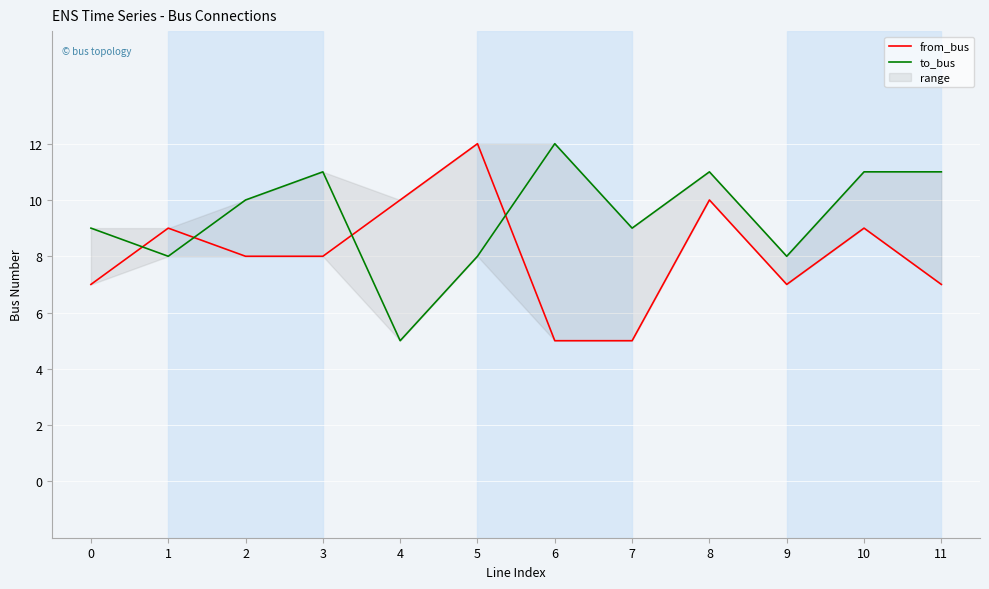

What is the minimum value shown in the chart?

5